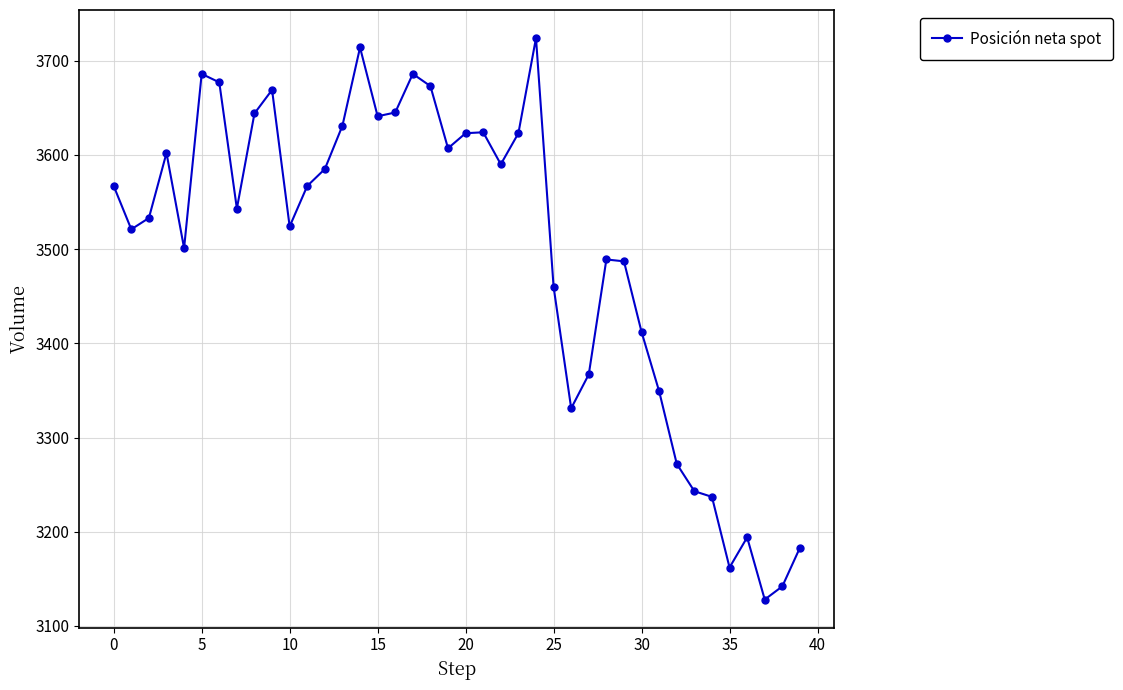

What is the average value?

3496